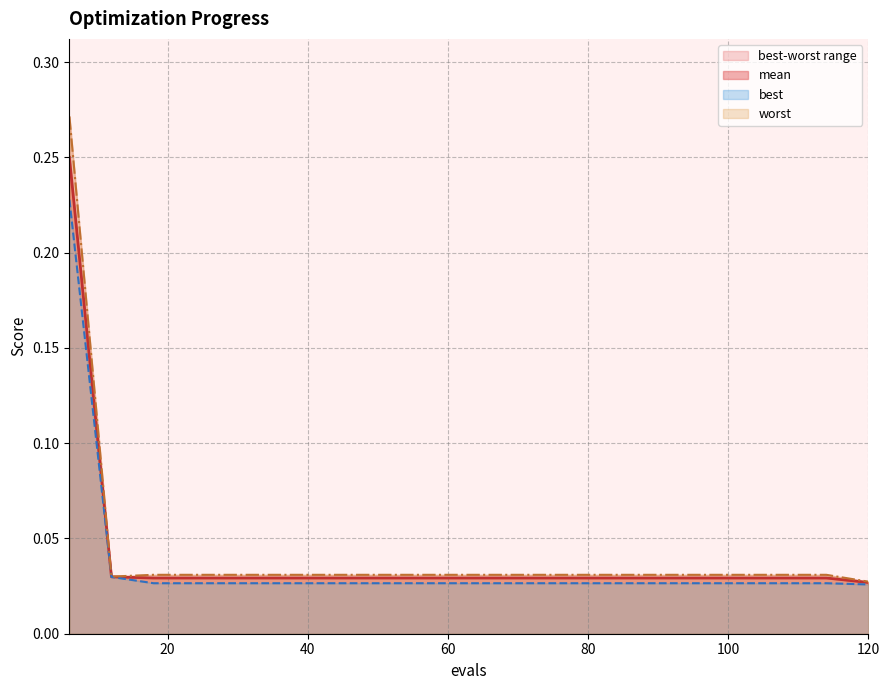

Reading right to left, list all the values displayed in this chart.

mean: 120=0.0	114=0.0	108=0.0	102=0.0	96=0.0	90=0.0	84=0.0	78=0.0	72=0.0	66=0.0	60=0.0	54=0.0	48=0.0	42=0.0	36=0.0	30=0.0	24=0.0	18=0.0	12=0.0	6=0.3
best: 120=0.0	114=0.0	108=0.0	102=0.0	96=0.0	90=0.0	84=0.0	78=0.0	72=0.0	66=0.0	60=0.0	54=0.0	48=0.0	42=0.0	36=0.0	30=0.0	24=0.0	18=0.0	12=0.0	6=0.2
worst: 120=0.0	114=0.0	108=0.0	102=0.0	96=0.0	90=0.0	84=0.0	78=0.0	72=0.0	66=0.0	60=0.0	54=0.0	48=0.0	42=0.0	36=0.0	30=0.0	24=0.0	18=0.0	12=0.0	6=0.3